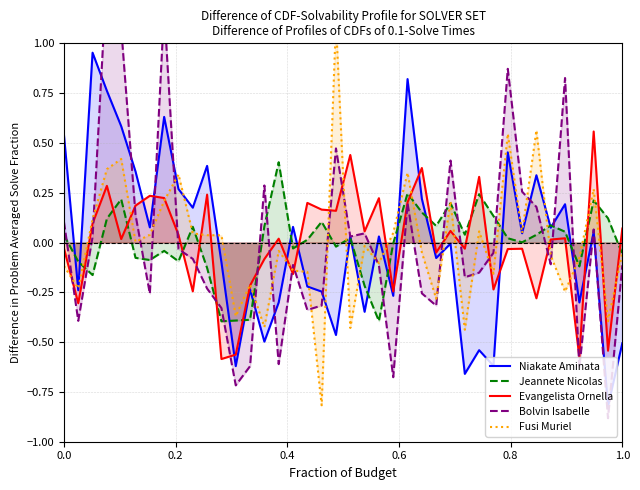

Which series has the widest spread of values?

Bolvin Isabelle